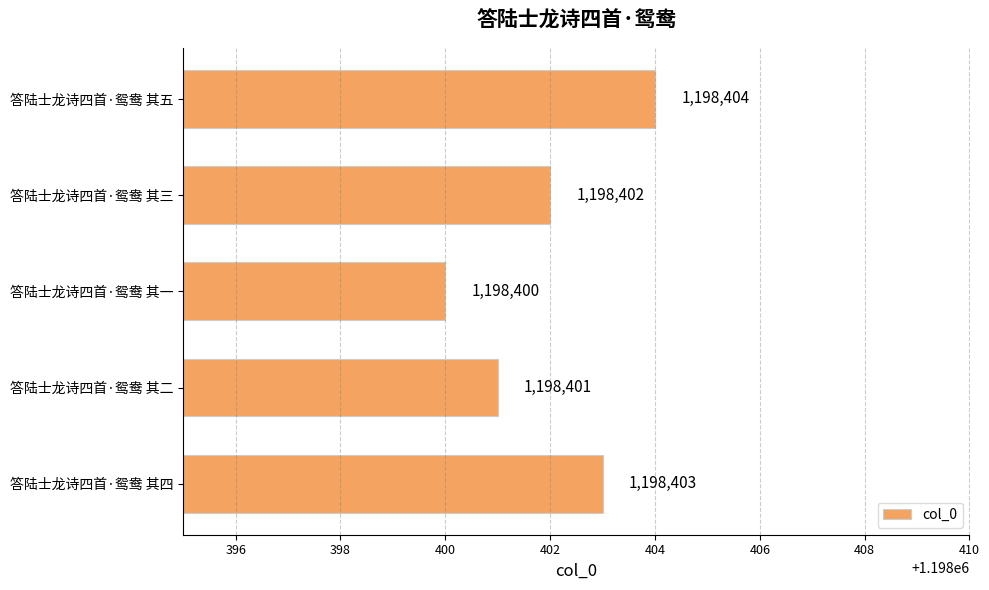

What is the greatest value displayed?

1198404